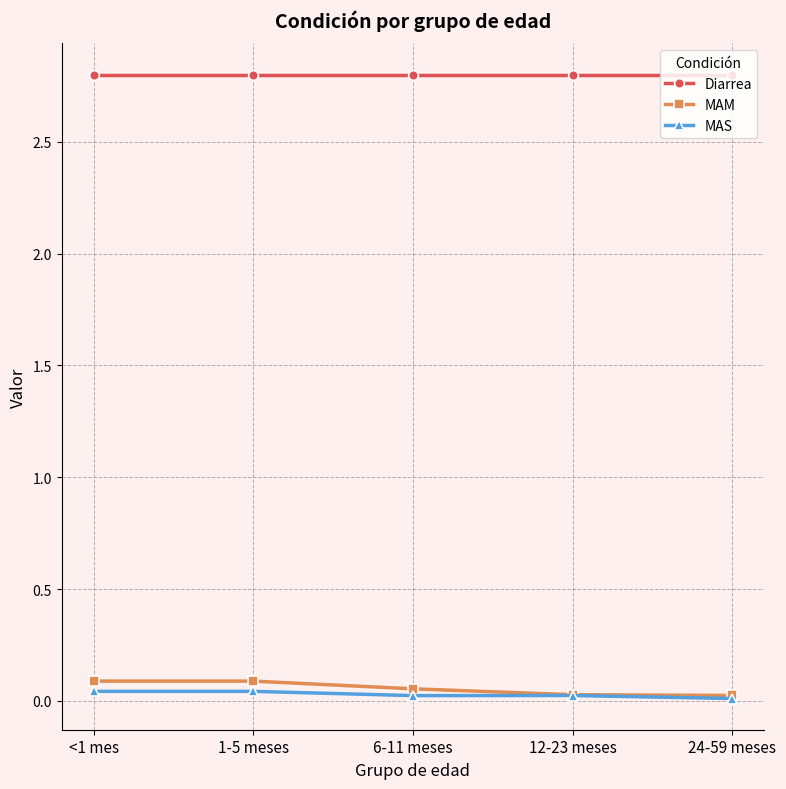

What is the label of the 4th point from the left?

12-23 meses